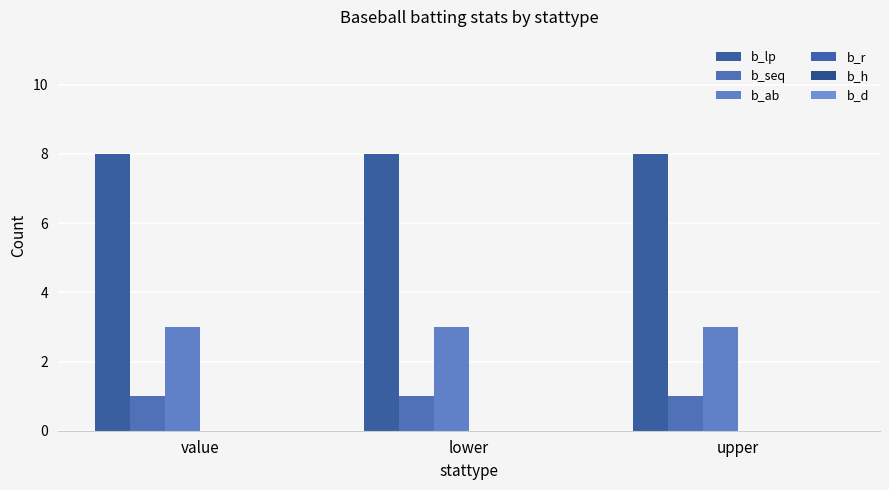

How many series are shown in this chart?

3